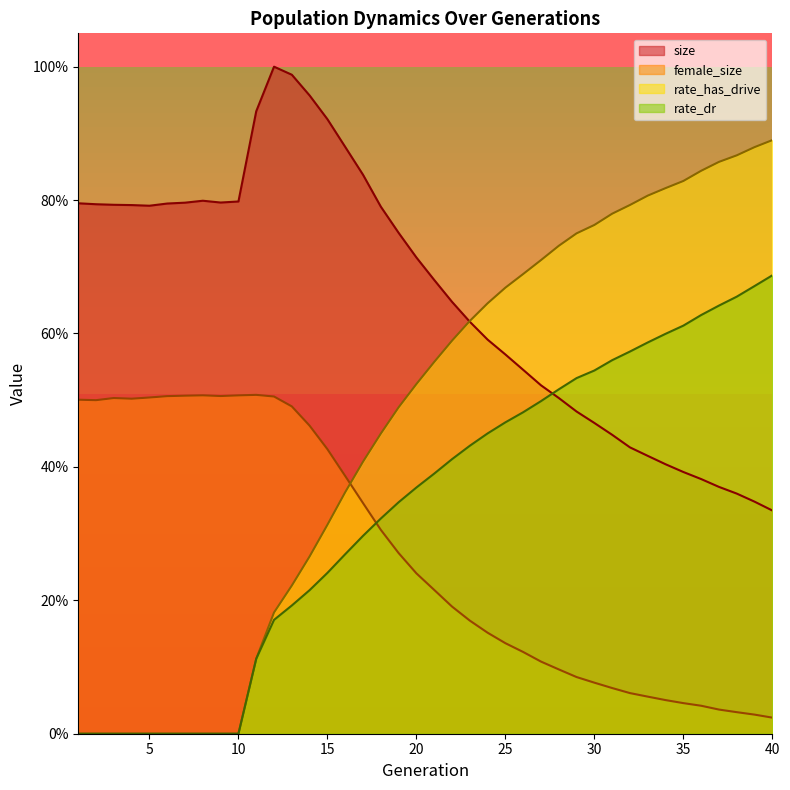

How many data points in rate_has_drive are above 0?

30